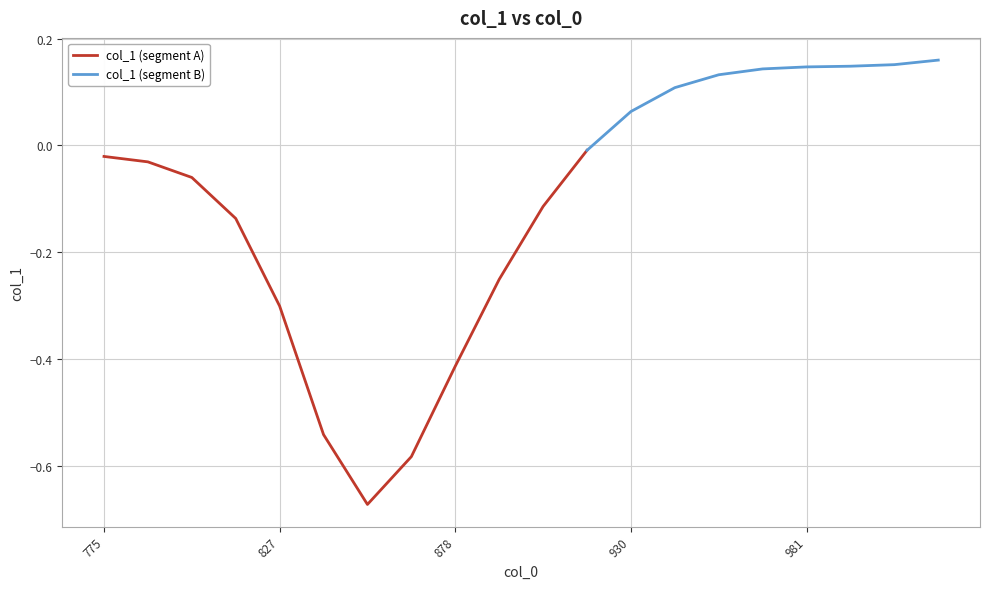

Count the number of categories in the chart.

20